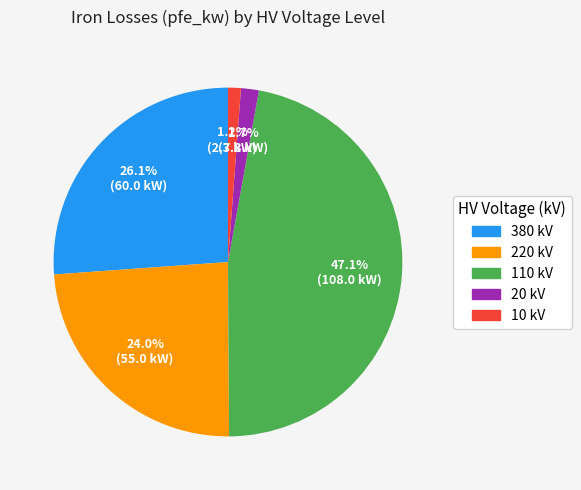

Does any single category account for the majority?

No